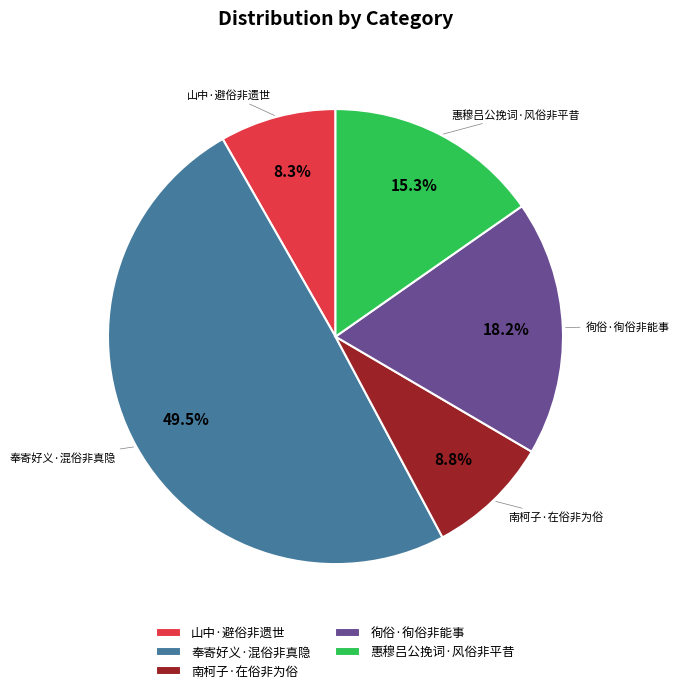

Is 惠穆吕公挽词·风俗非平昔 the majority of the pie?

No